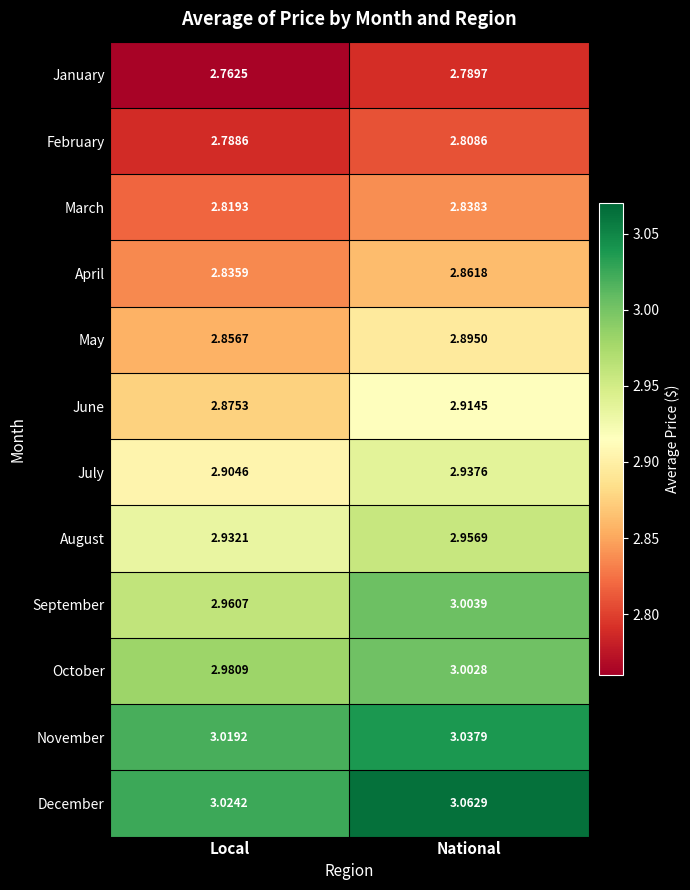

Which category has the lowest value across all series?

Local